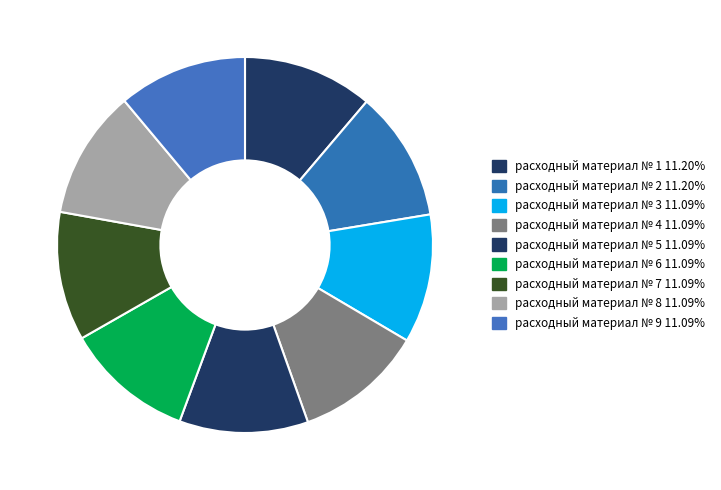

How many segments does this pie chart have?

9